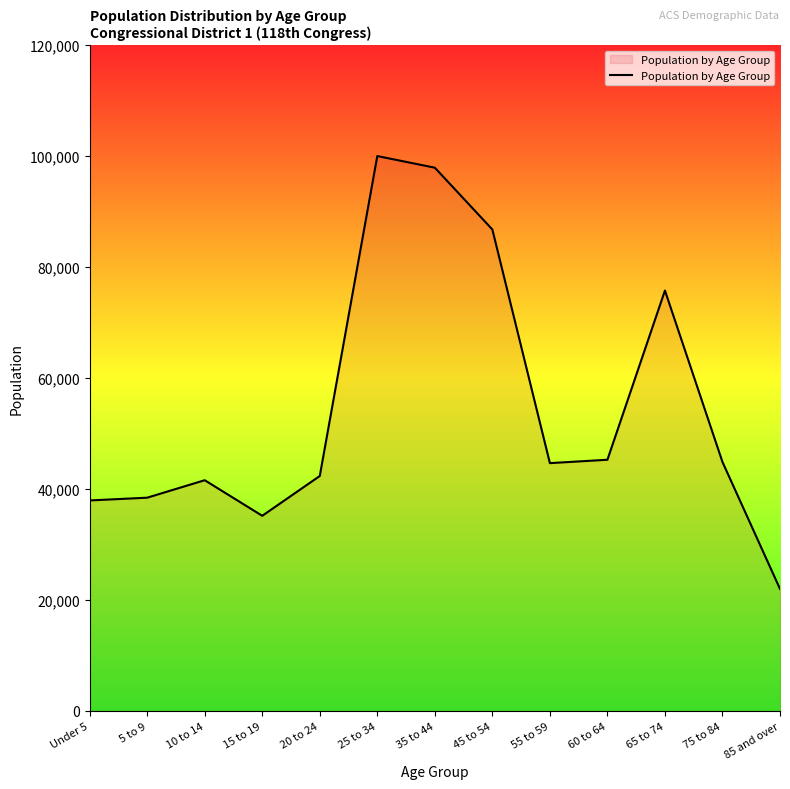

Read the value at 45 to 54.

86791